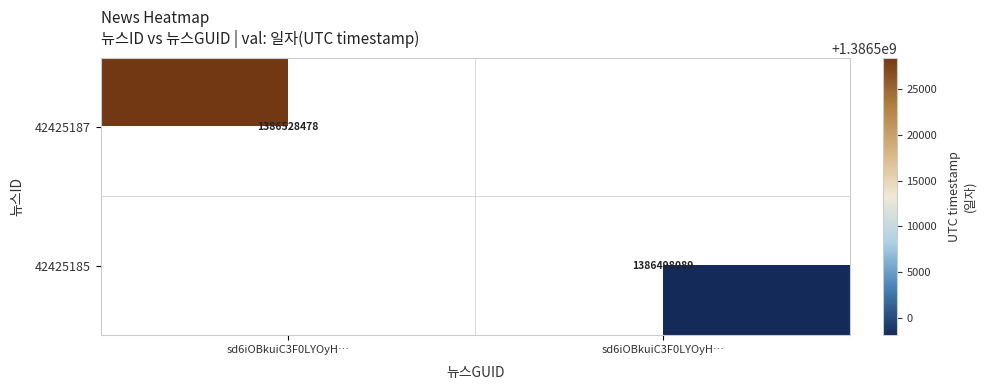

What is the minimum value for 42425187?

1386528478.0